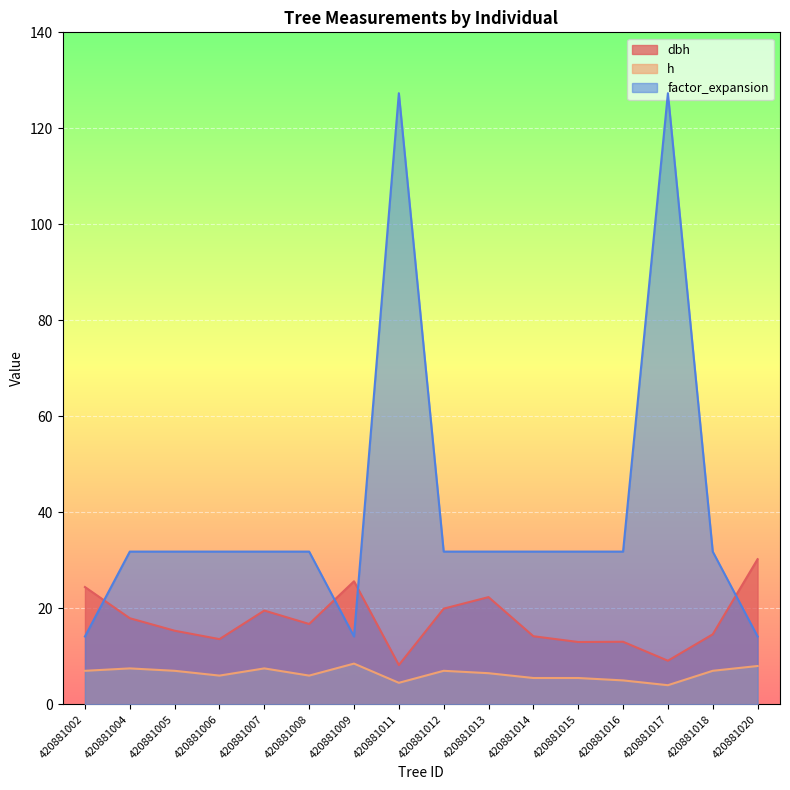

The dbh series shows 5.6 at 420881015. True or false?

False